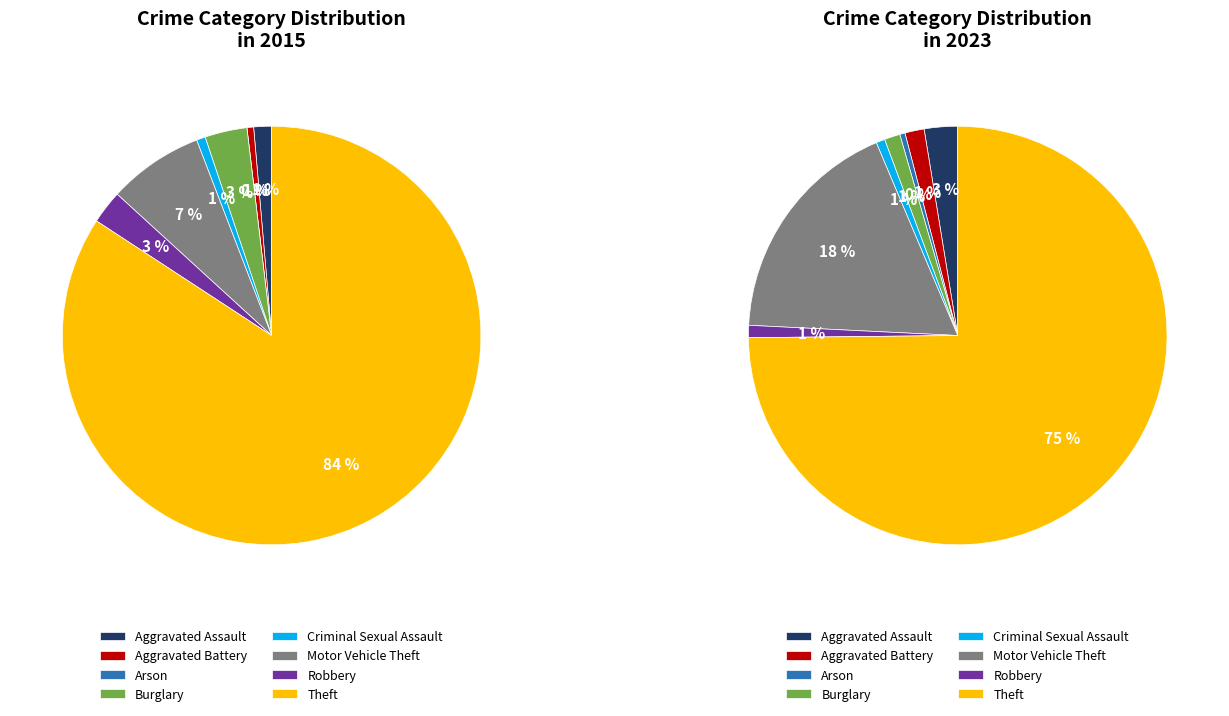

What percentage is the 4 slice, to the nearest percent?

1%